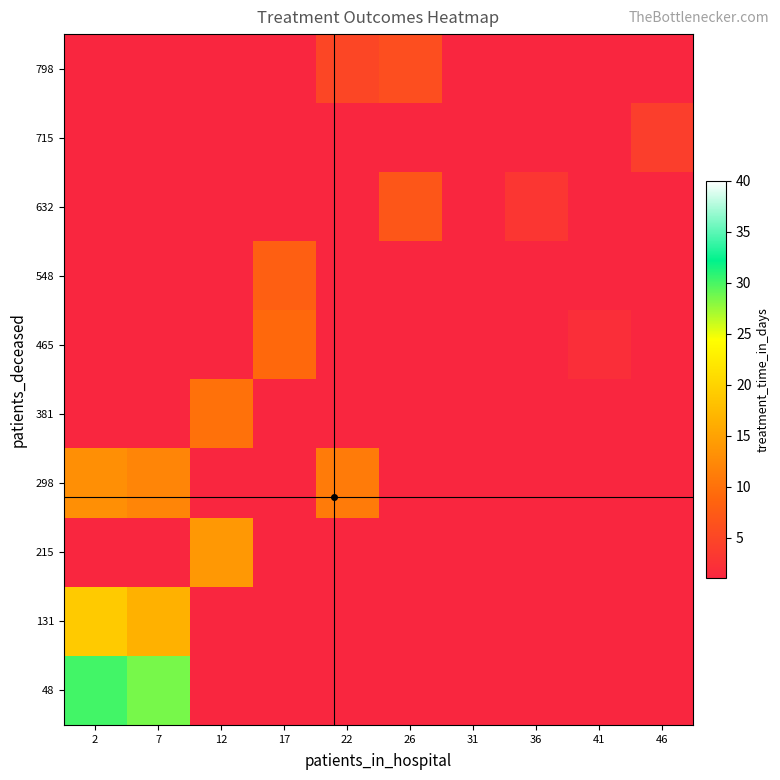

What is the difference between the highest and lowest values at 46?

3.0